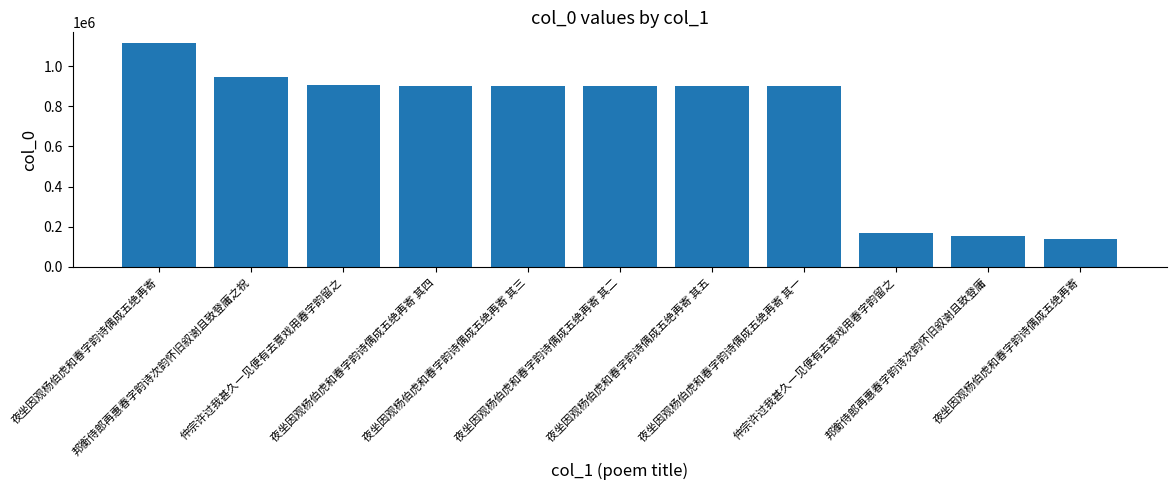

What is the value of the 10th bar from the left?

152181